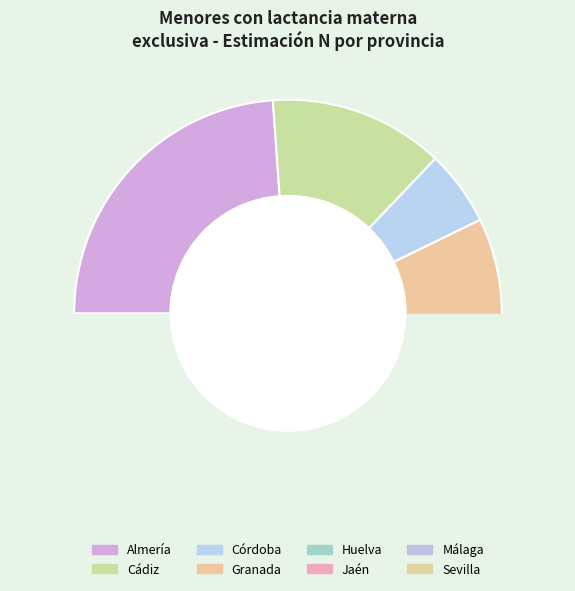

To the nearest percent, what is the average slice percentage?

12%